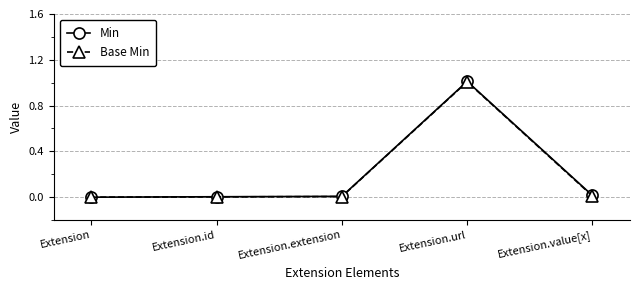

How many lines are shown in the chart?

2